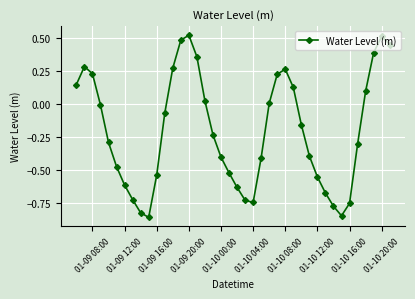

How many points are higher than both their immediate neighbors (excluding endpoints)?

4